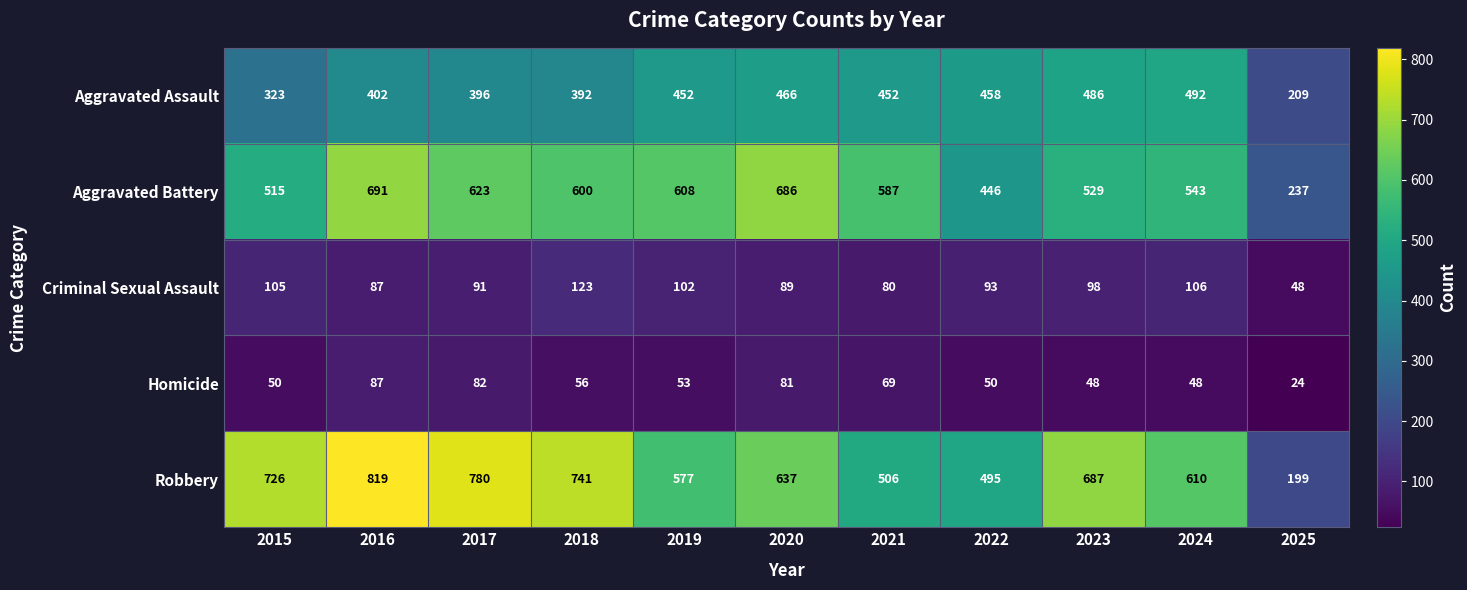

What is the maximum value for Aggravated Assault?

492